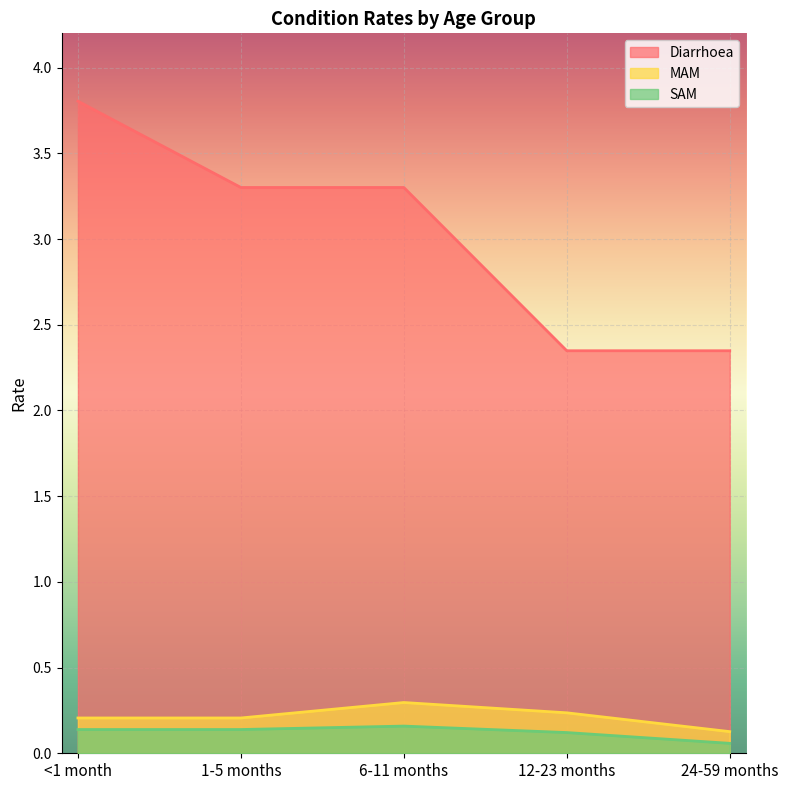

True or false: Diarrhoea and MAM cross at least once.

False